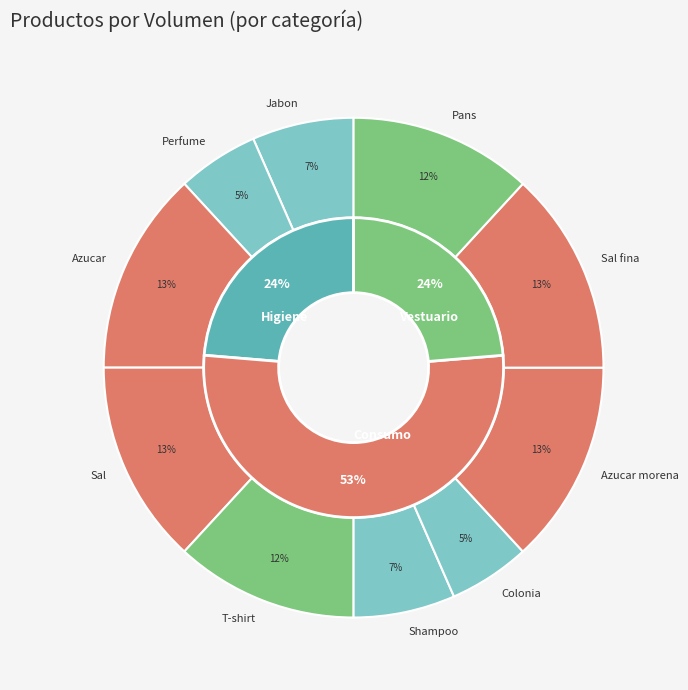

Which category has the smallest portion of the pie?

Perfume